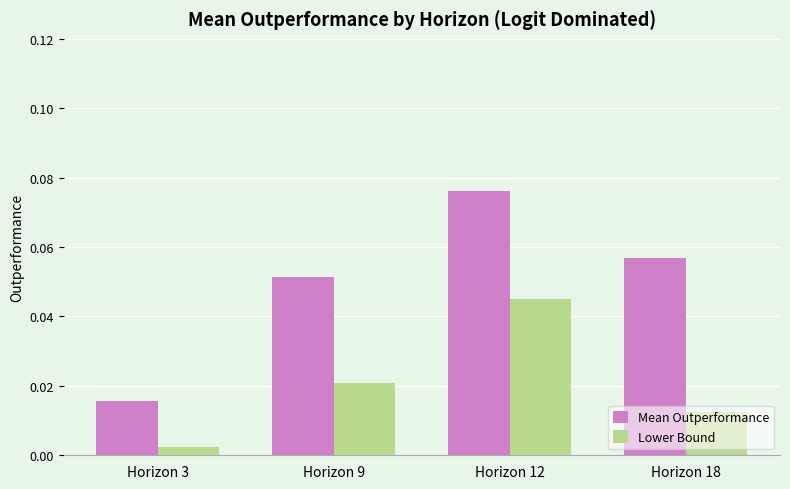

At Horizon 12, list the series in order from largest to smallest.

Mean Outperformance, Lower Bound